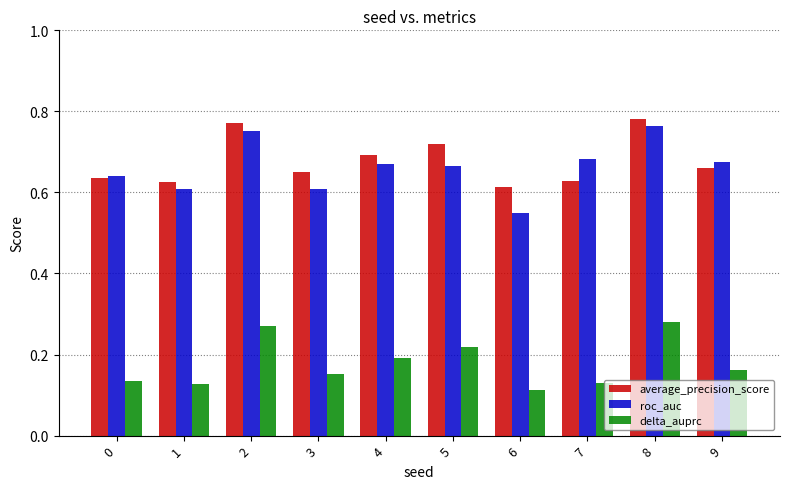

At 7, list the series in order from smallest to largest.

delta_auprc, average_precision_score, roc_auc